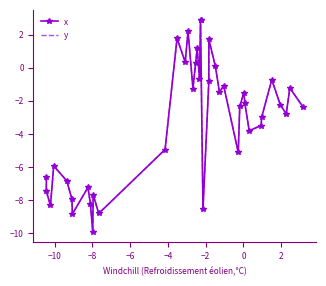

At which category does y reach its first local peak?

−6